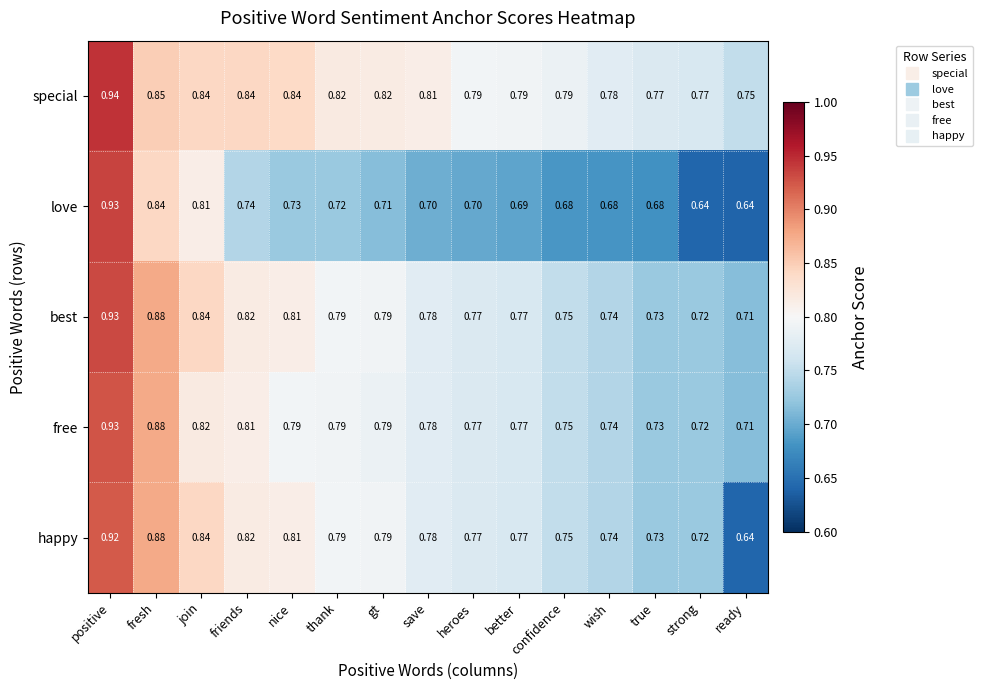

At how many categories does at least one series exceed 0?

15